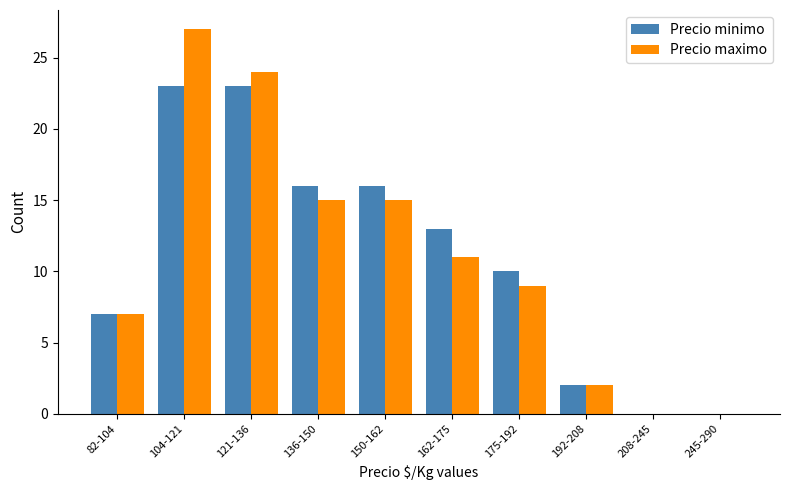

Is the value of Precio maximo at 121-136 greater than the value of Precio minimo at 150-162?

Yes